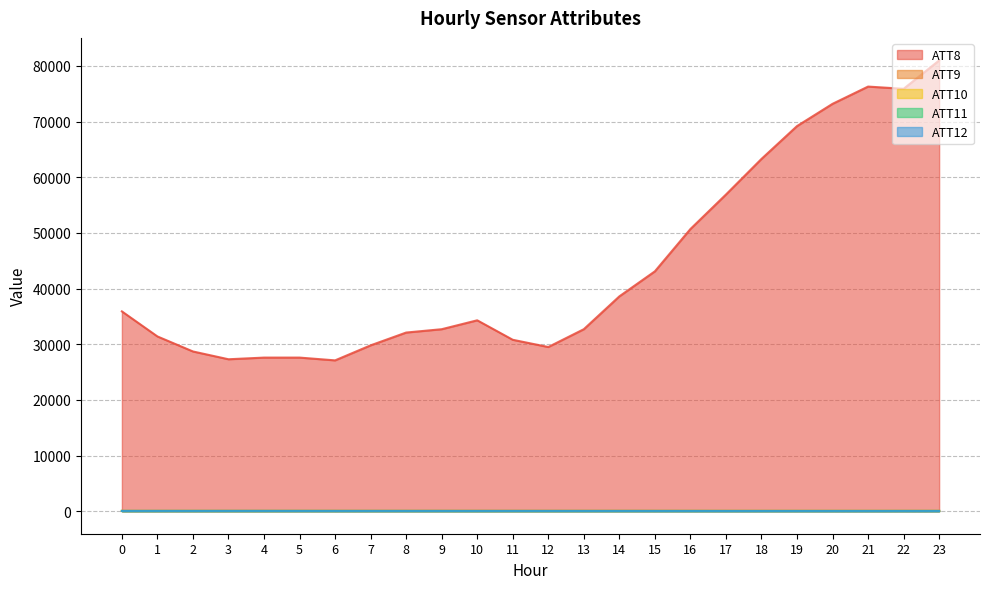

Where do ATT9 and ATT11 first cross each other?

3 and 4